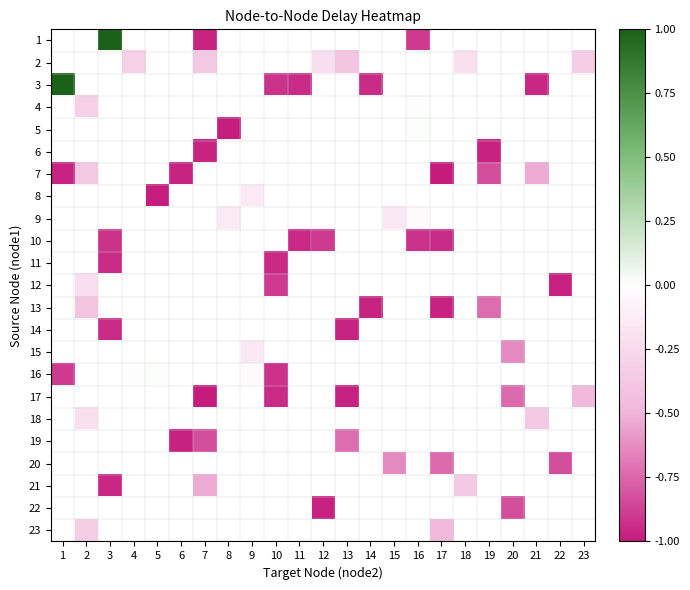

List the labels in order of 9 value, largest first.

16, 17, 18, 19, 20, 21, 22, 23, 1, 2, 3, 4, 5, 6, 7, 8, 9, 10, 11, 12, 13, 14, 15